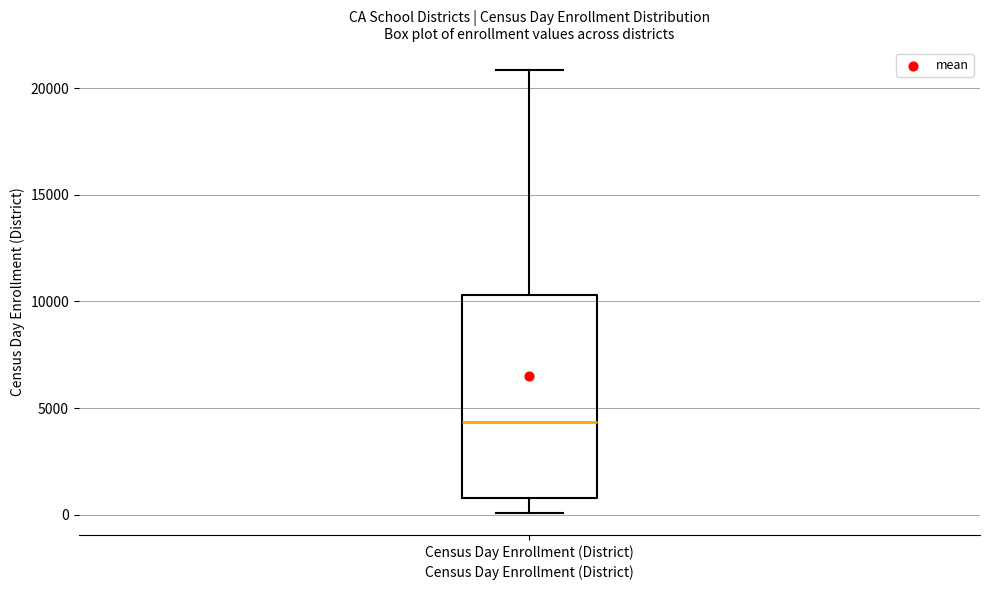

Where is the lower edge of the box for Census Day Enrollment (District) on the y-axis? The values are not printed on the chart, so give them approximately, as read against the axis.

1000